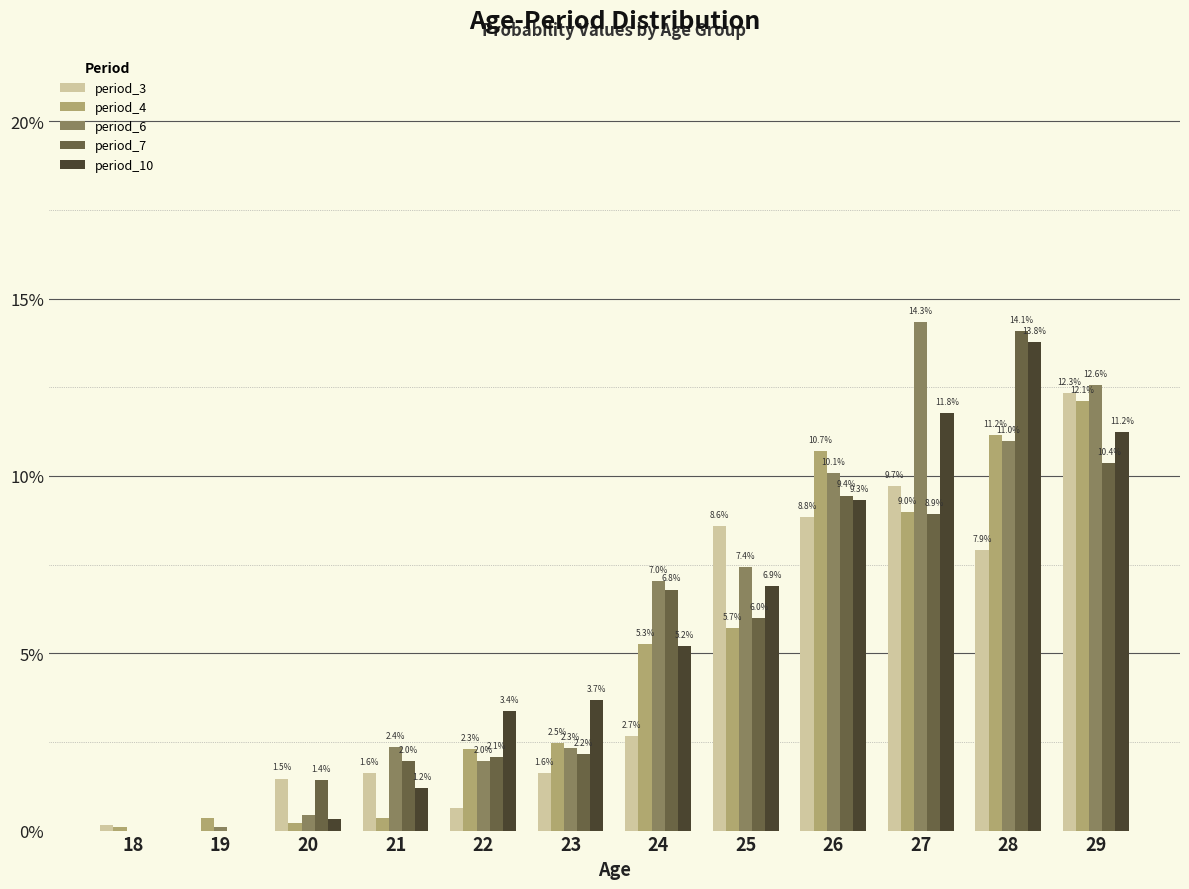

Which category has the lowest value across all series?

19